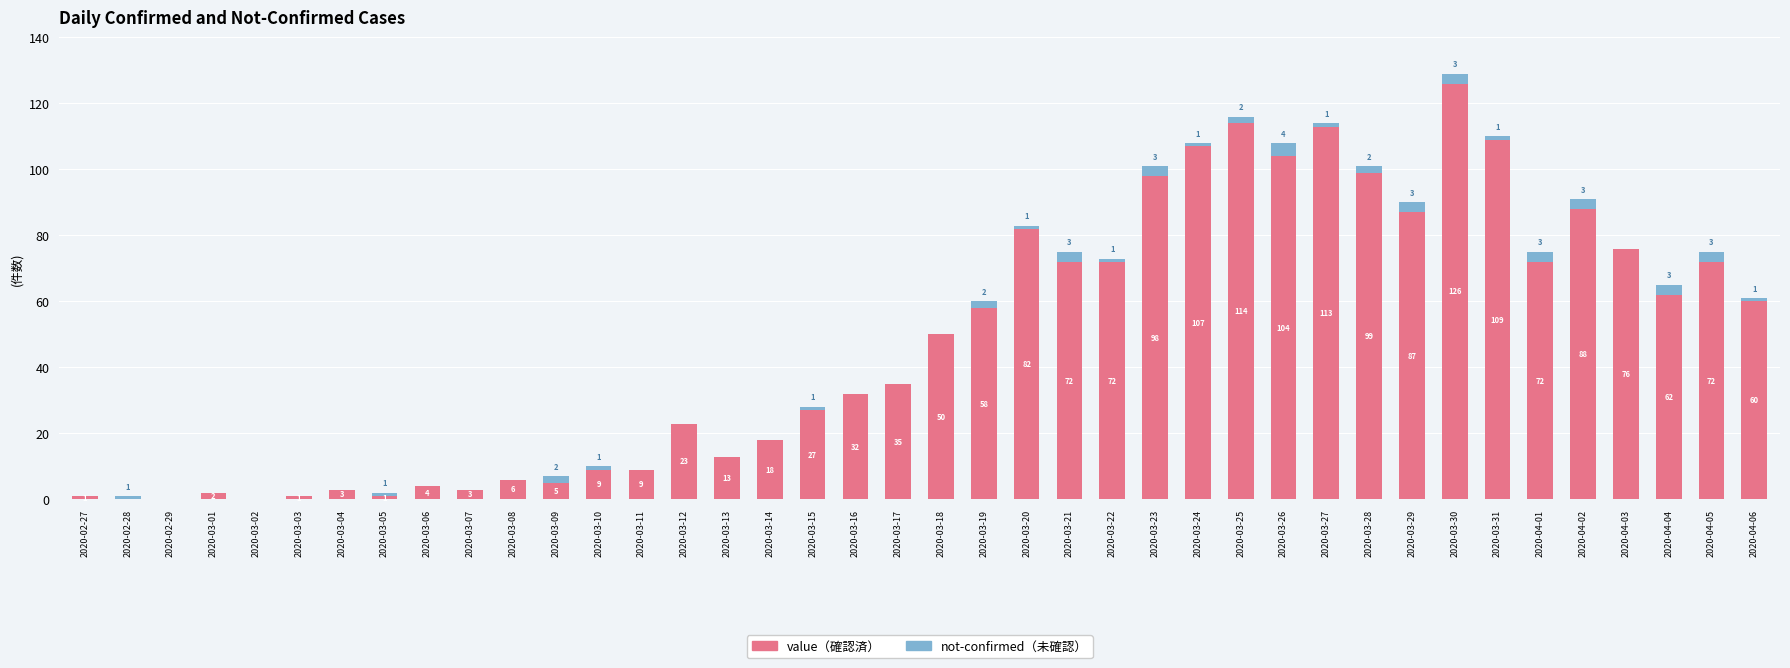

At which category is the sum across all series the highest?

2020-03-30